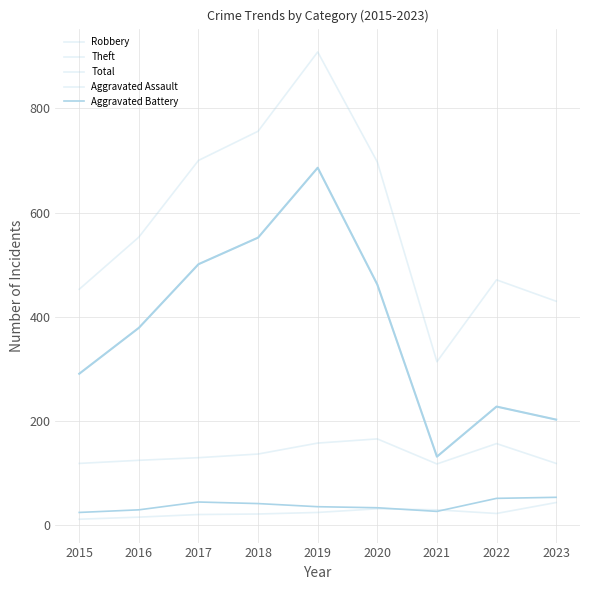

True or false: Total and Robbery cross at least once.

False